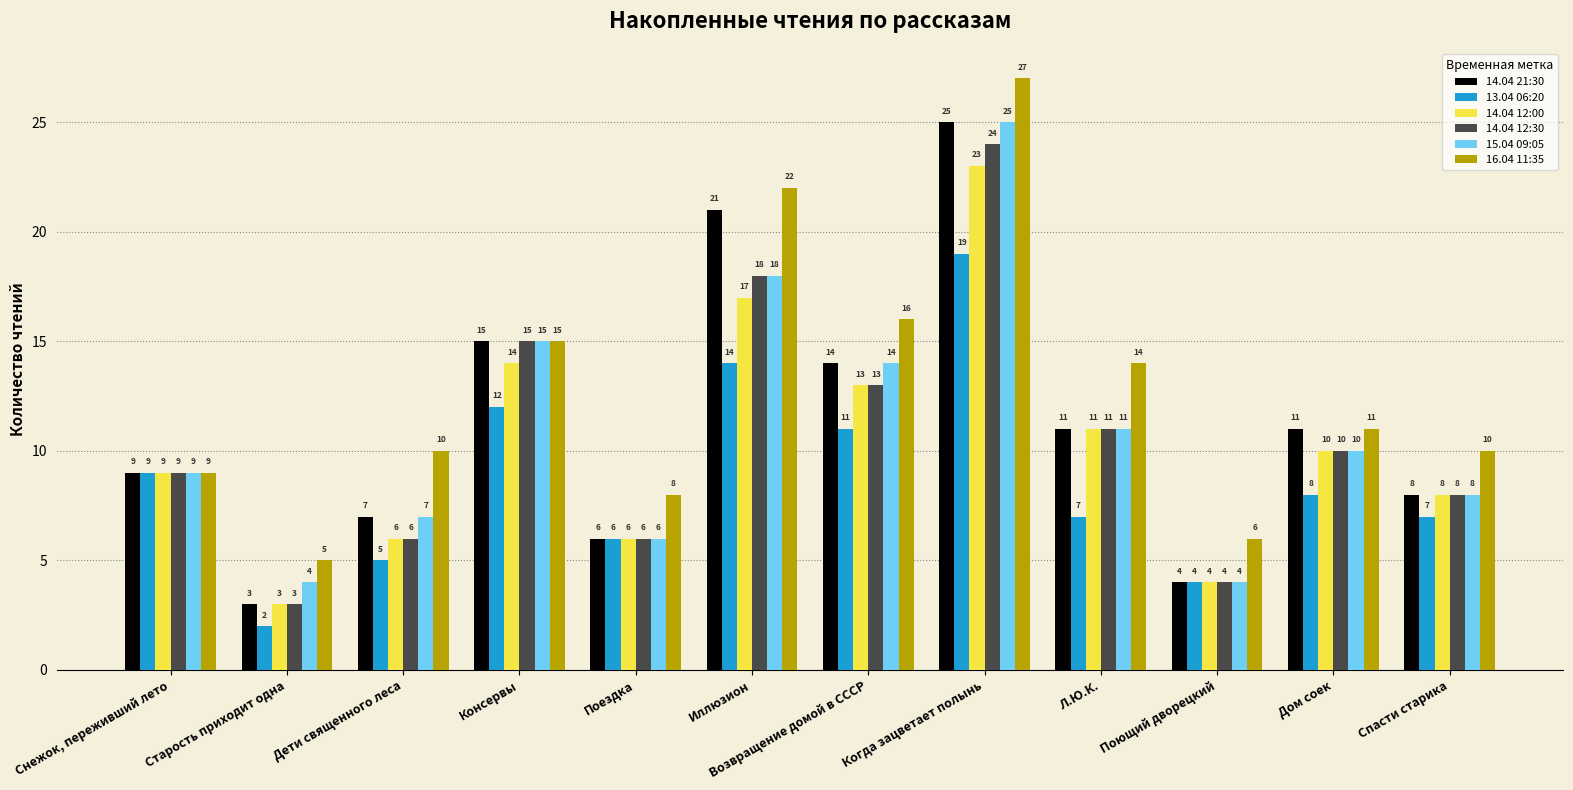

At which label is 16.04 11:35 closest to 16?

Возвращение домой в СССР